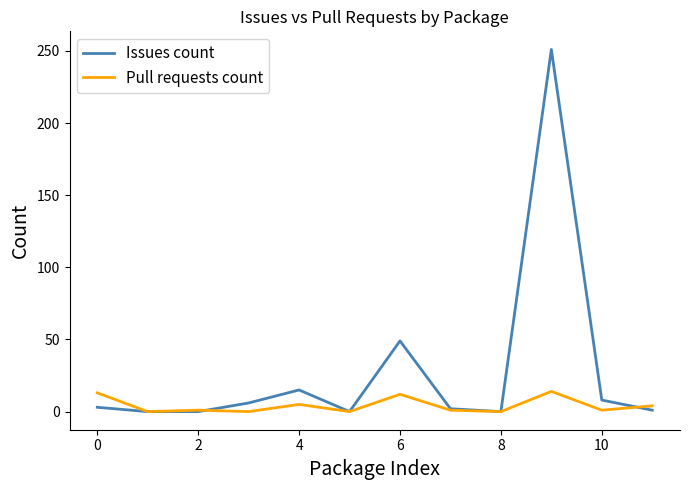

What is the greatest value displayed?

251